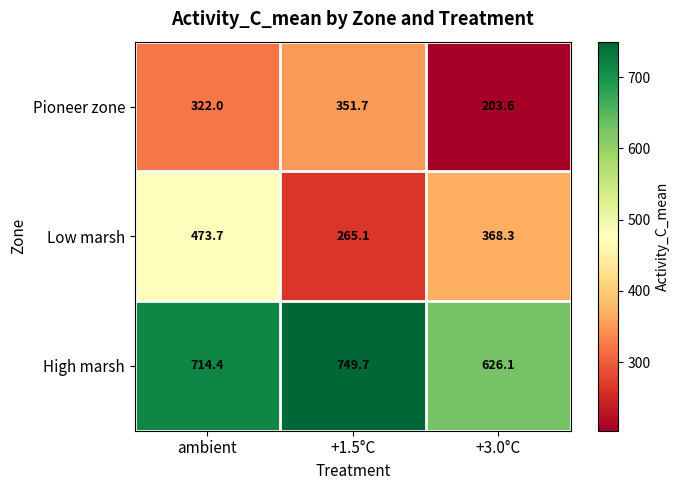

What is the lowest value of the High marsh series?

626.1